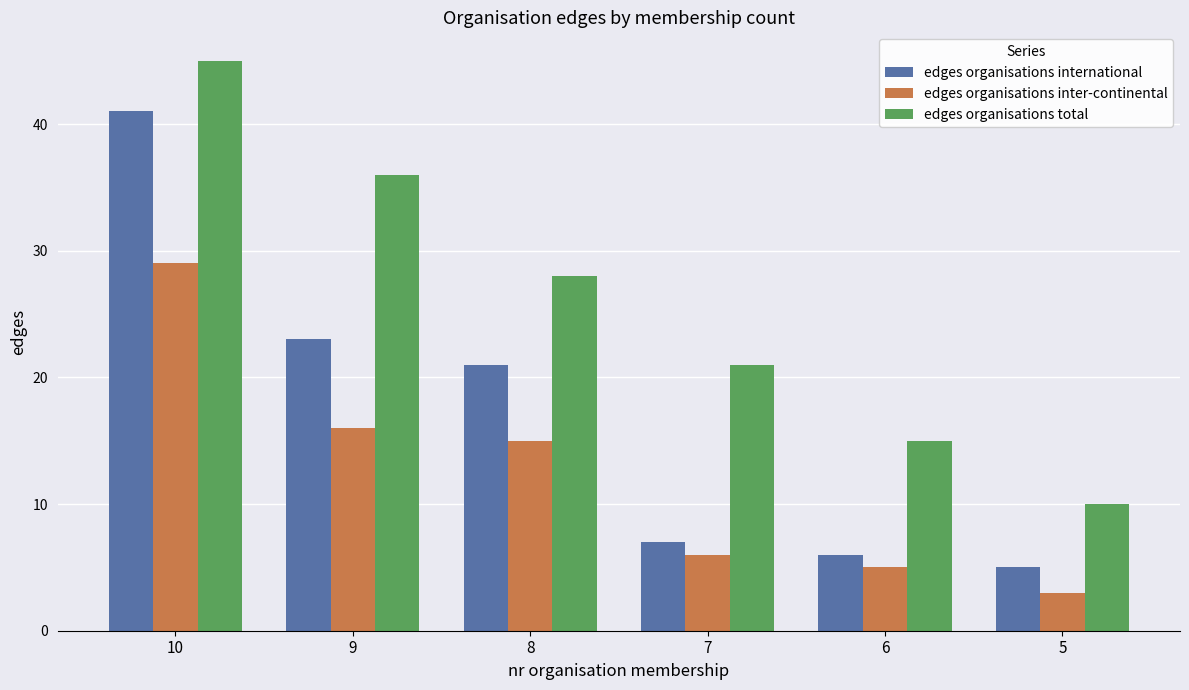

What is the sum of all edges organisations international values?

103